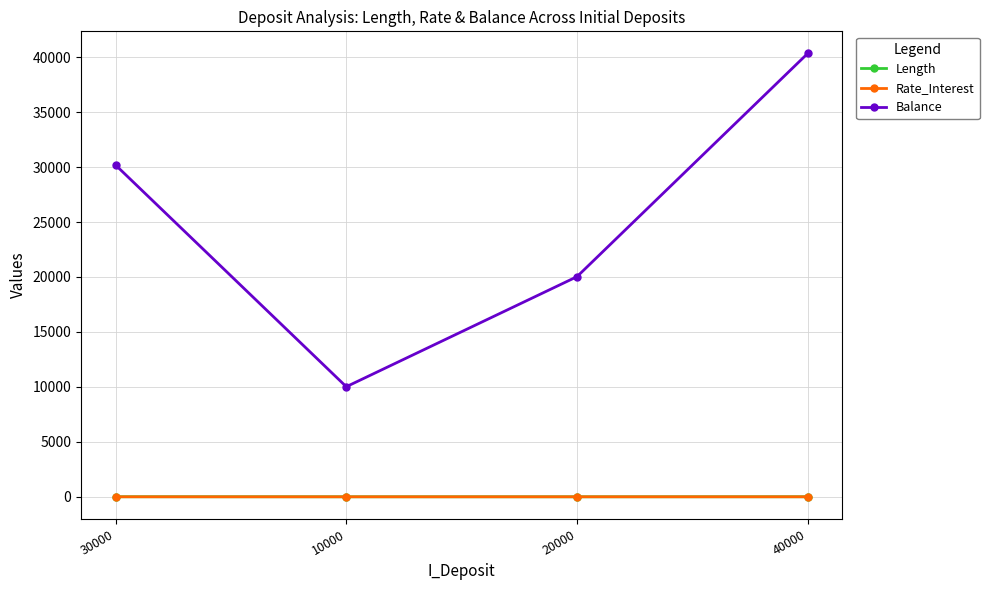

The value of Rate_Interest at 10000 is 1.0. True or false?

True